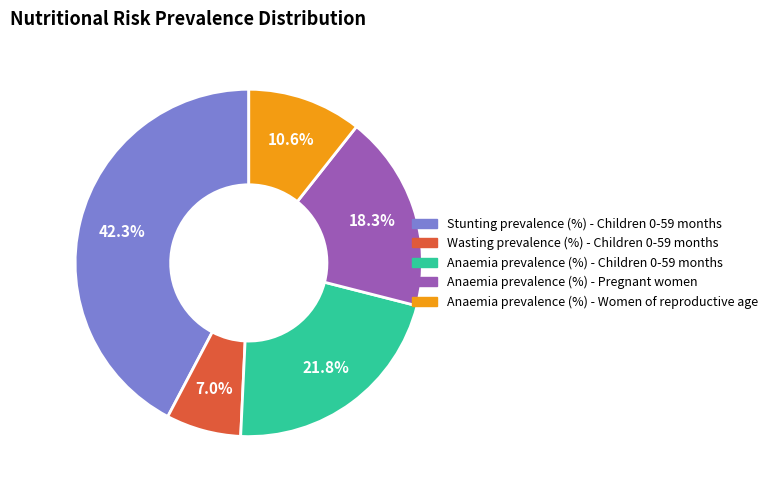

What is the smallest slice in the pie chart?

Wasting prevalence (%) - Children 0-59 months